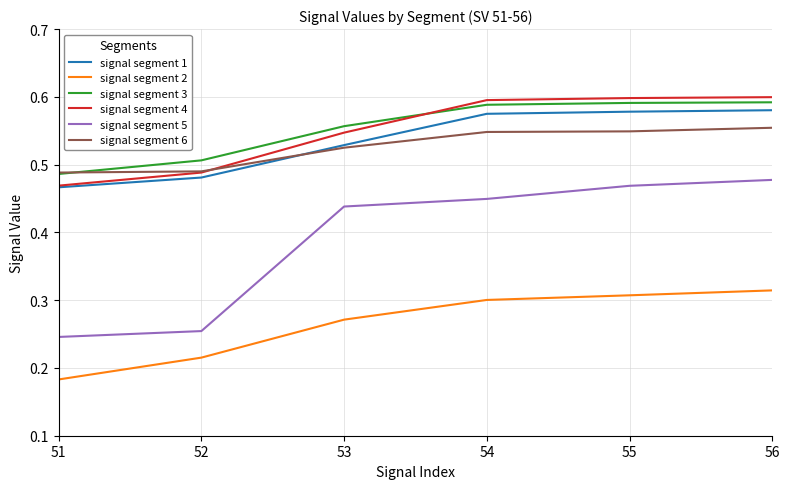

What is the total value across all series at 56?

3.1